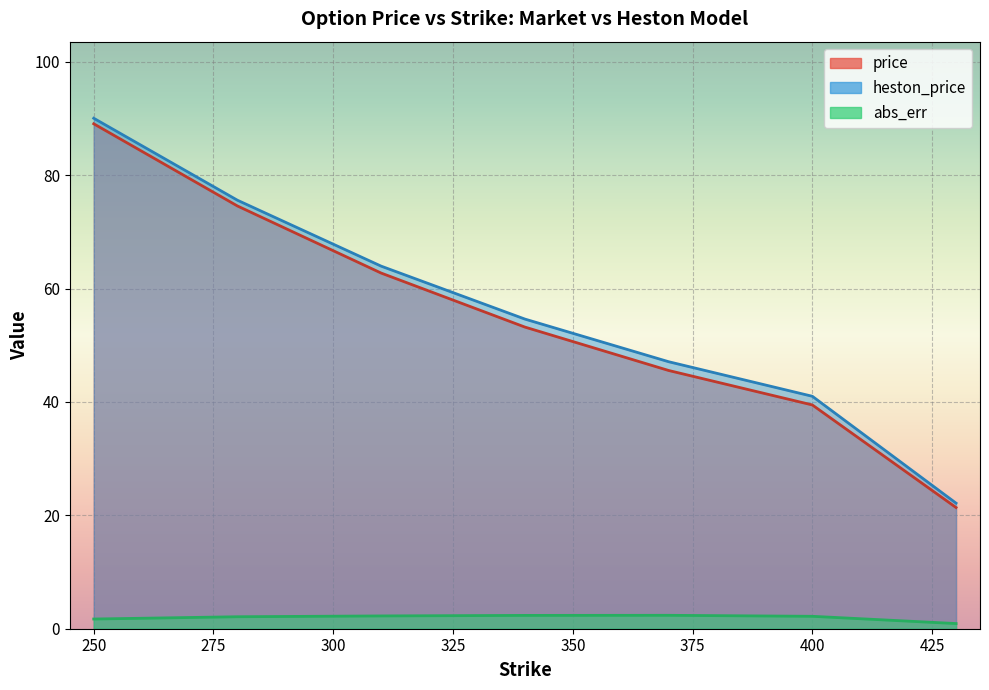

Which series has the widest spread of values?

heston_price